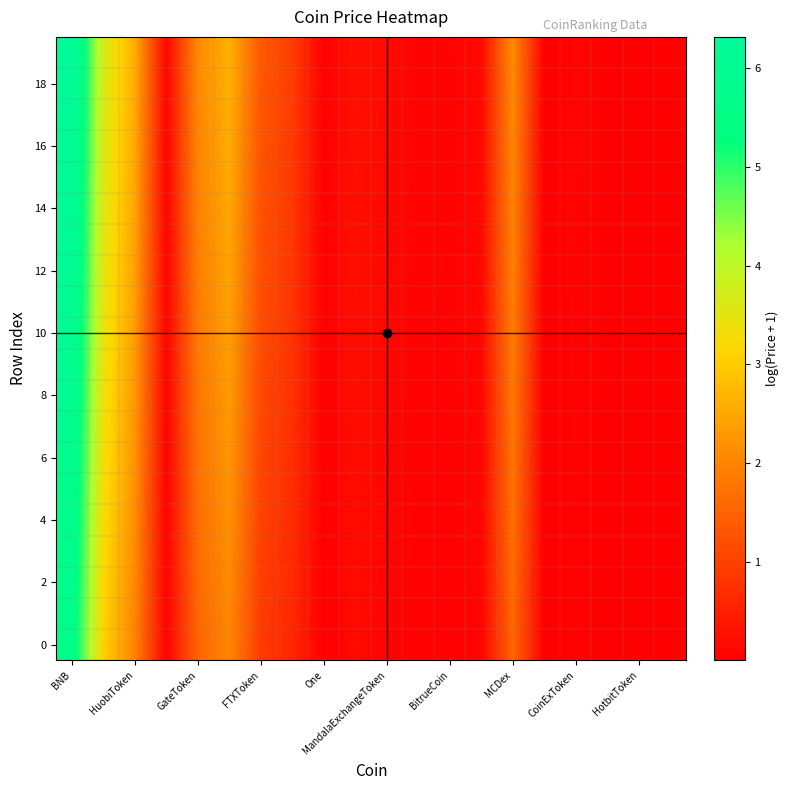

At which category does the chart reach its peak across all series?

BNB